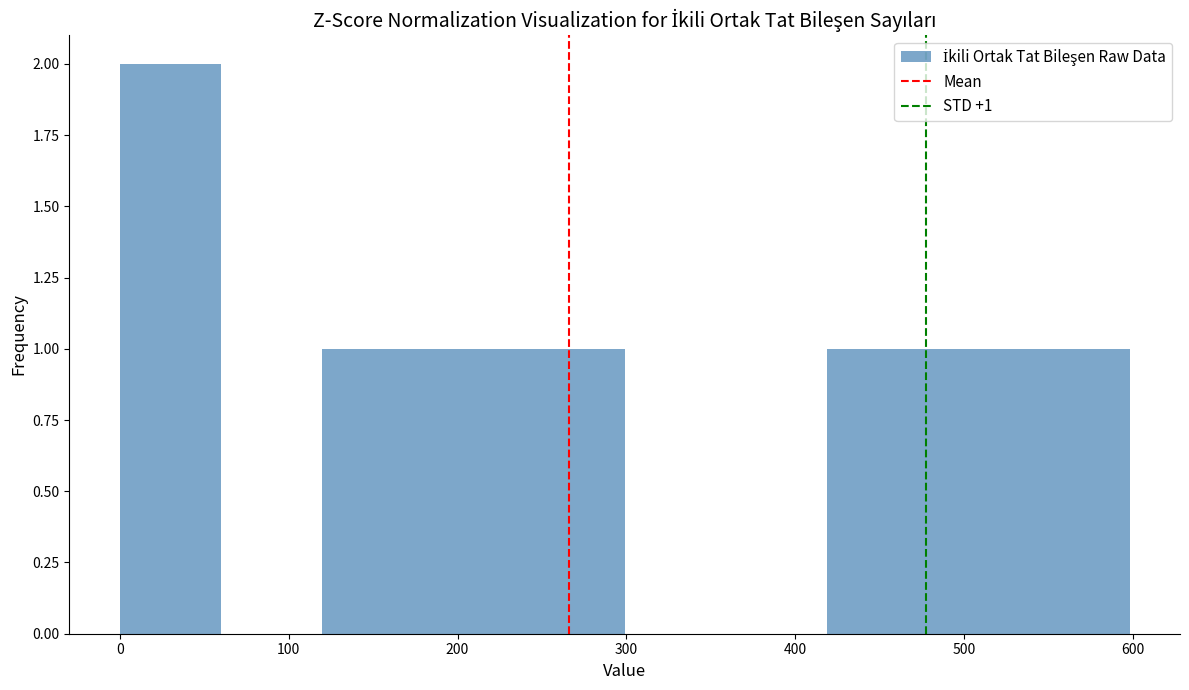

Over which range of the x-axis is the bar tallest?

0 to 60